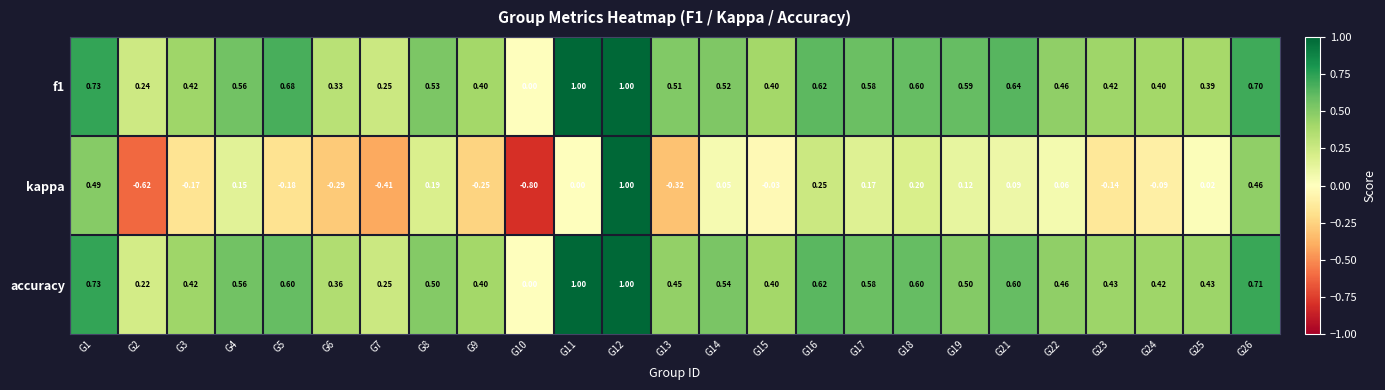

Is the value of f1 at G2 greater than the value of accuracy at G9?

No